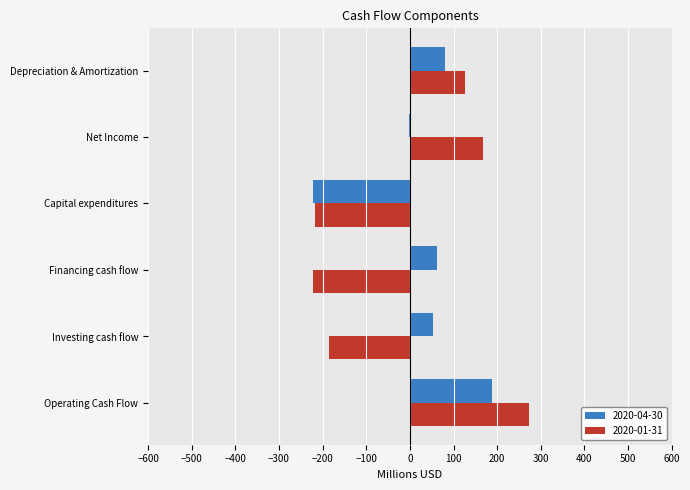

True or false: 2020-01-31 has a value of -217.4 at Capital expenditures.

True